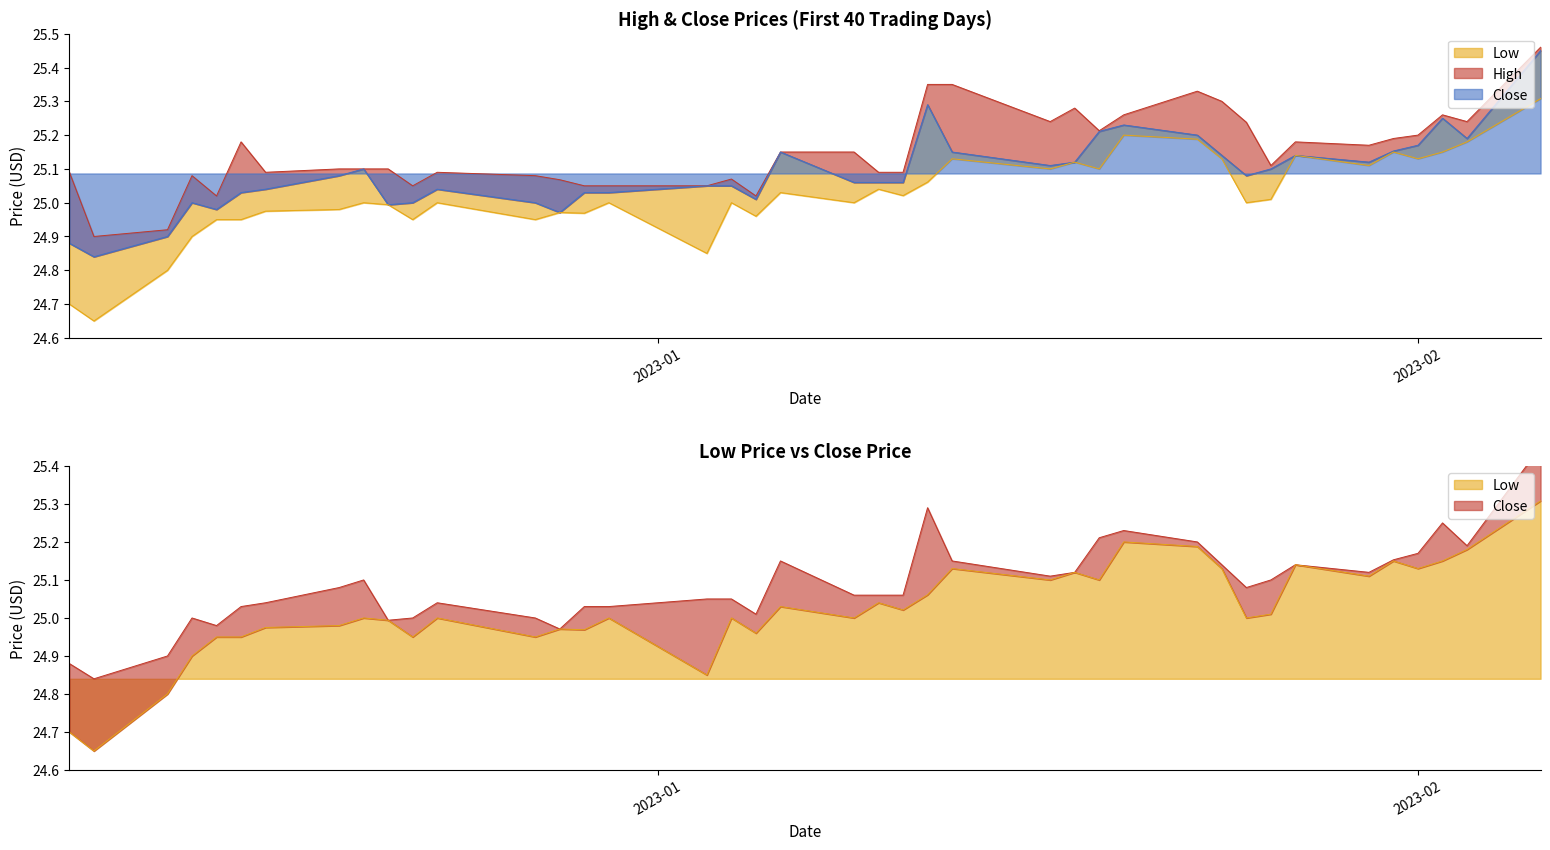

List the series in order of their overall mean, highest first.

High, Close, Low